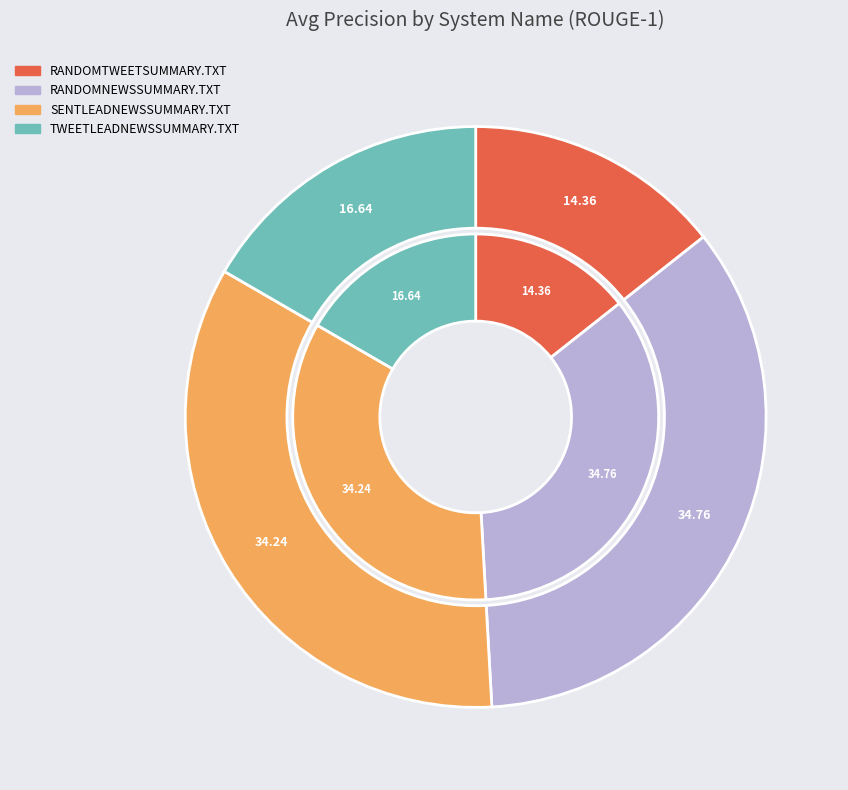

What percentage is the RANDOMNEWSSUMMARY.TXT slice, to the nearest percent?

35%